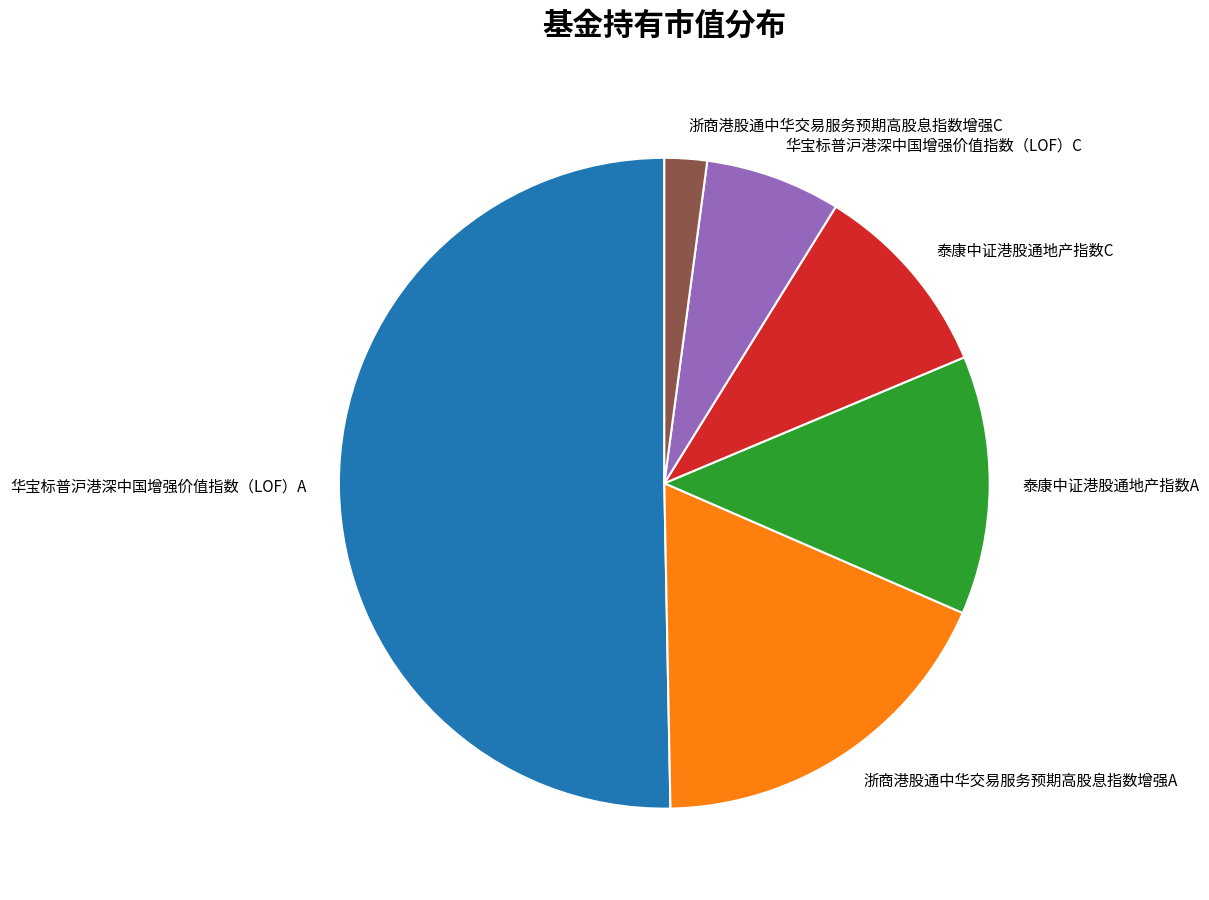

True or false: 华宝标普沪港深中国增强价值指数（LOF）A accounts for 50% of the total.

True